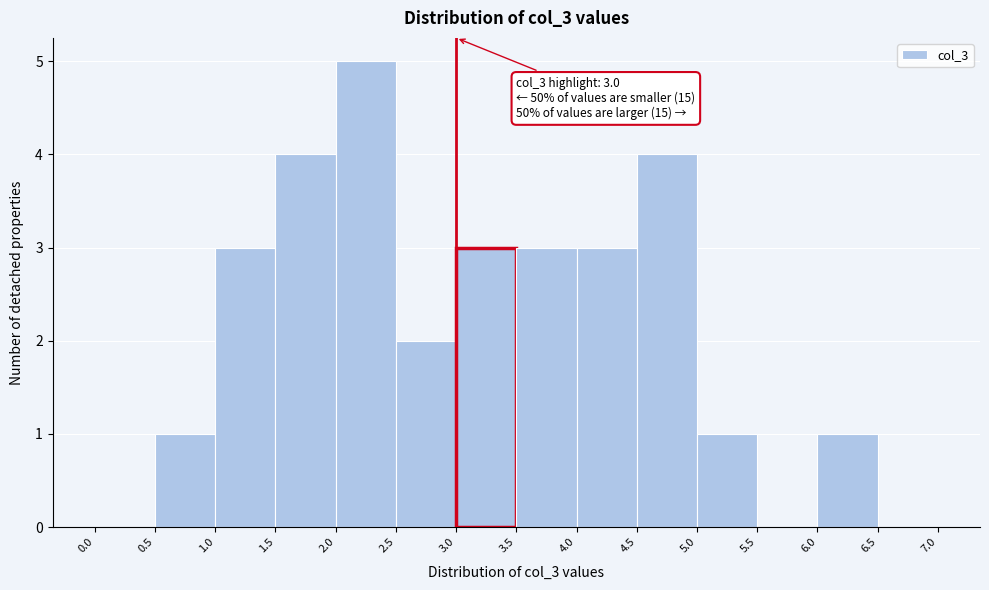

Which range on the x-axis has the tallest bar?

2.0 to 2.5